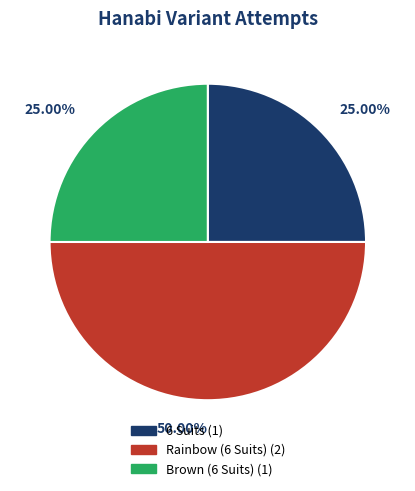

Is it true that Rainbow (6 Suits) is 61% of the pie?

False